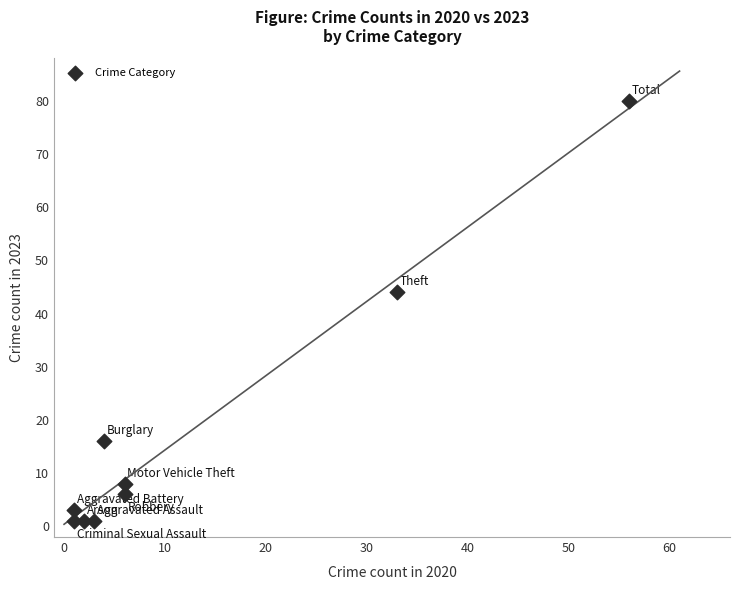

What is the average Y value?

18